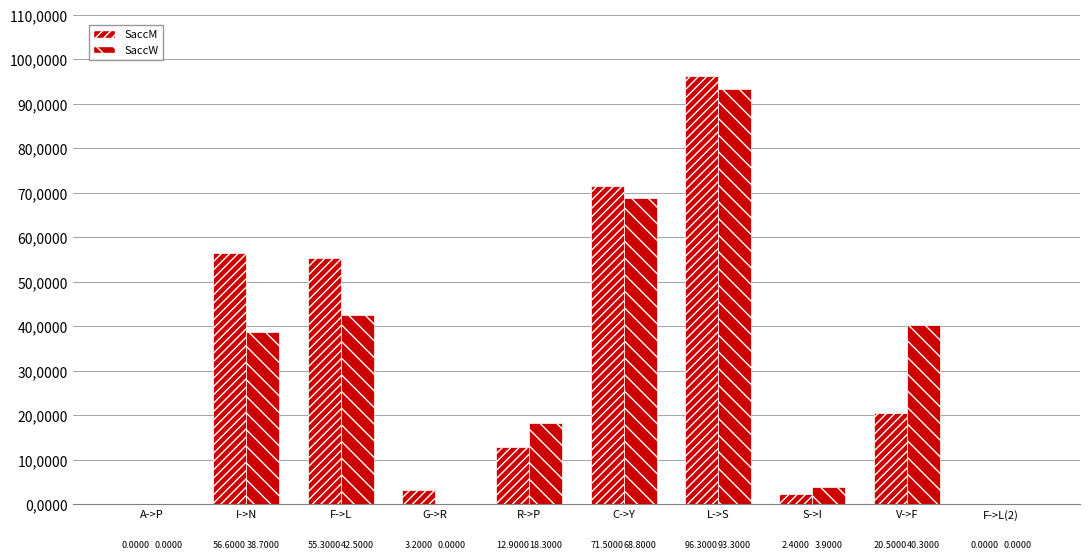

At which label does SaccM reach its minimum?

A->P